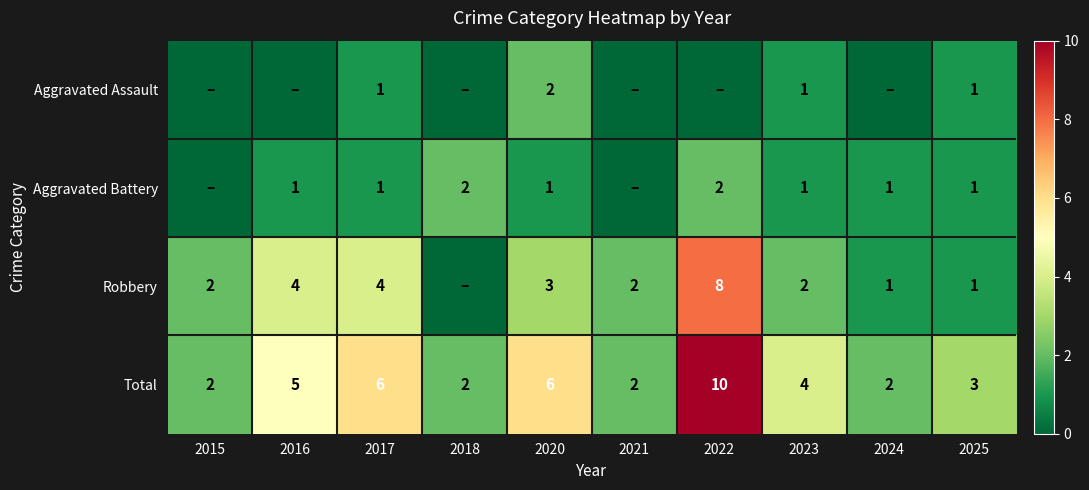

Is it true that Total equals 2 at 2015?

True